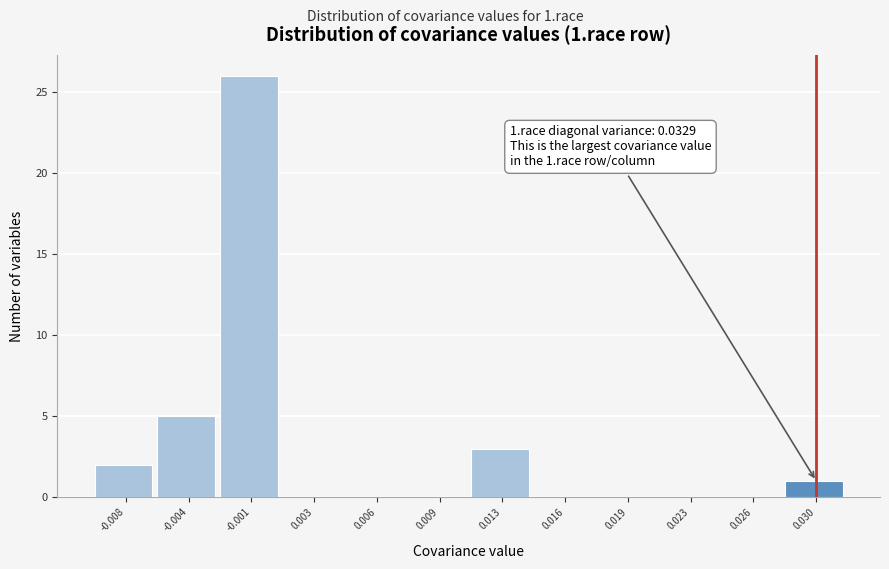

Reading left to right, what are all the values shown in this chart?

-0.008=2	-0.004=5	-0.001=26	0.003=0	0.006=0	0.009=0	0.013=3	0.016=0	0.019=0	0.023=0	0.026=0	0.030=1